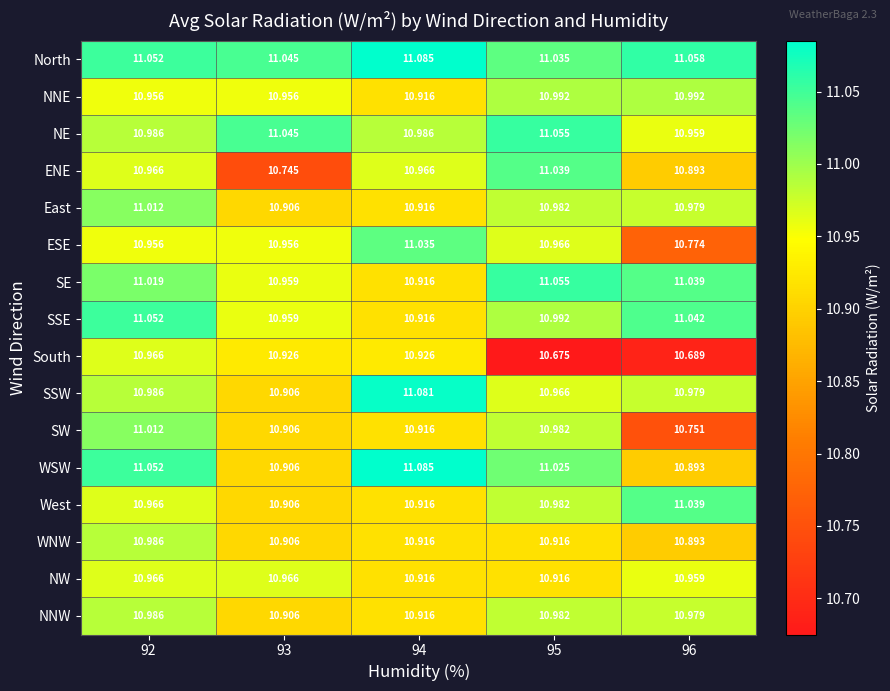

Where is East nearest to the value 10?

93